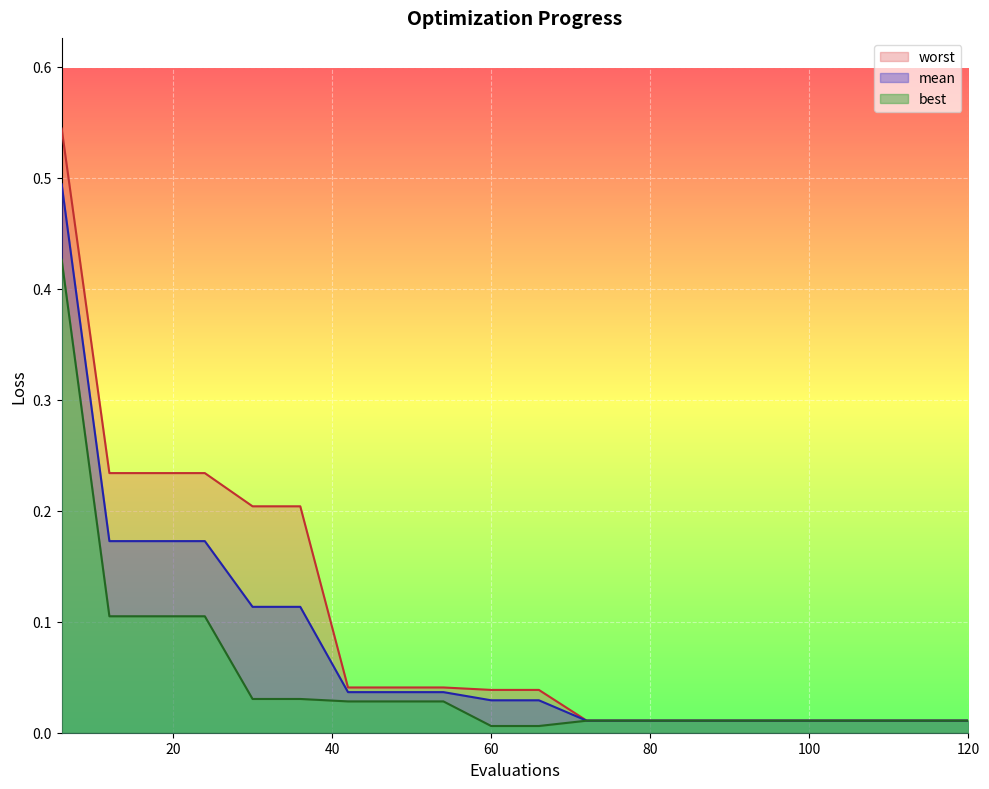

How many lines are shown in the chart?

3